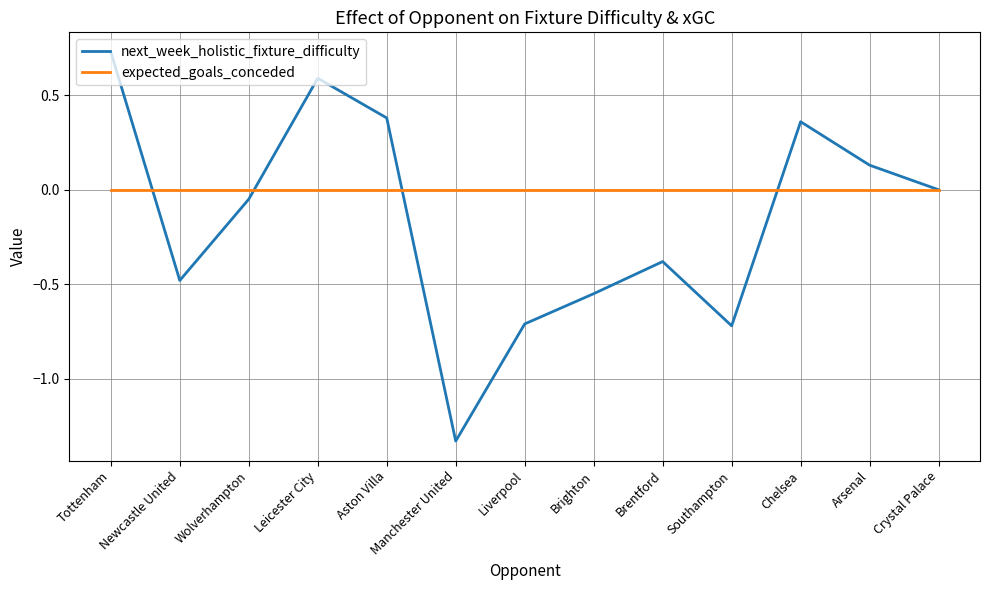

Which series has the largest range (max minus min)?

next_week_holistic_fixture_difficulty